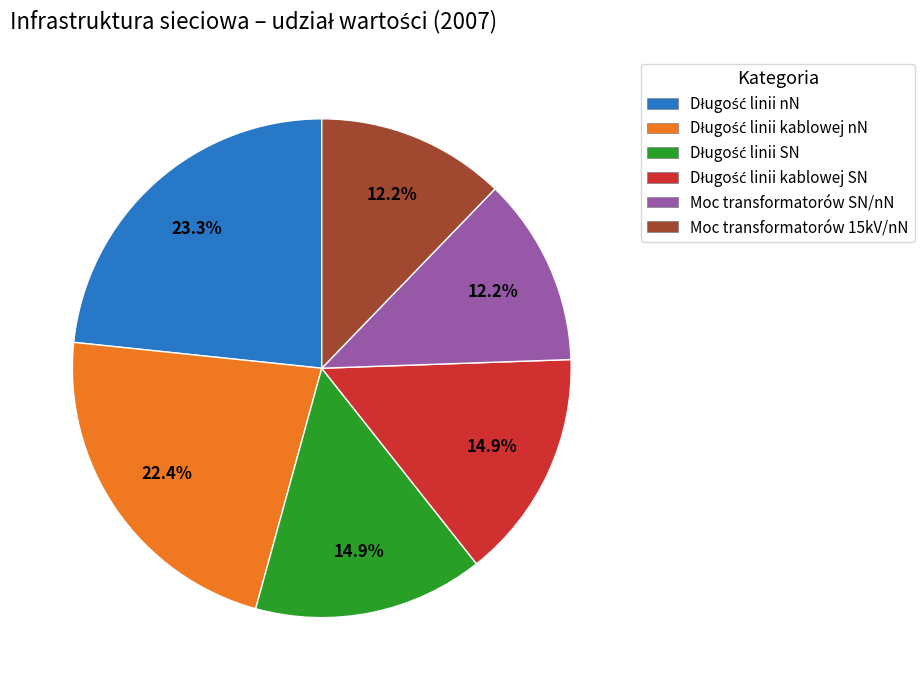

Is there a majority slice in this chart?

No